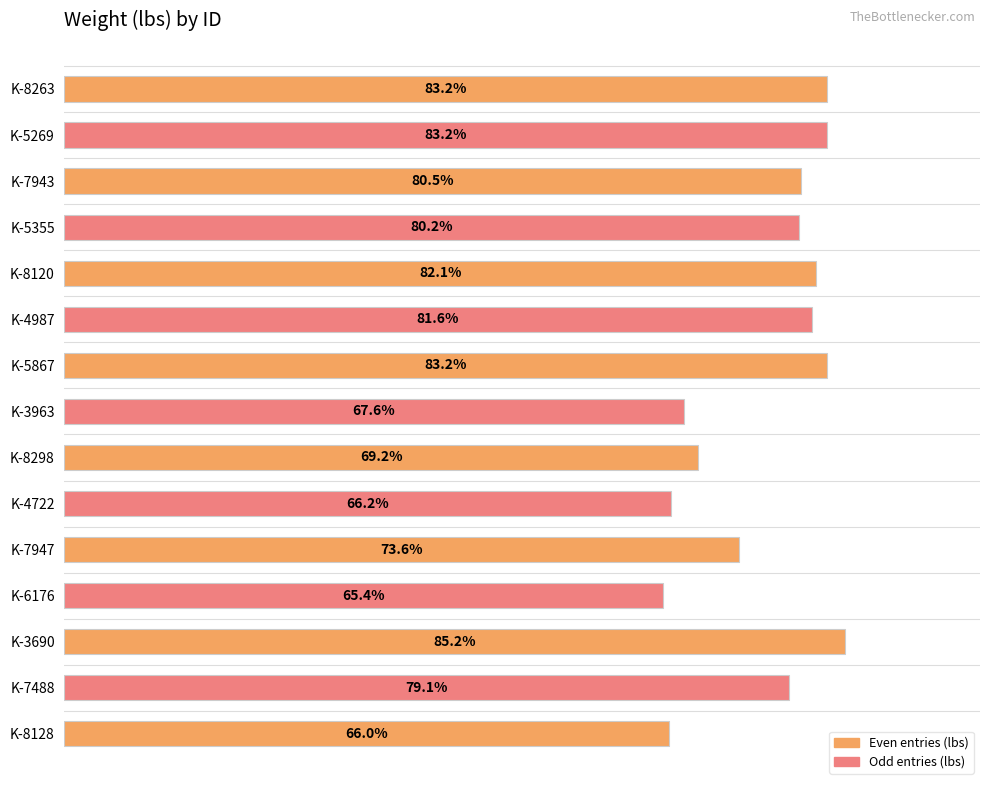

Rank the categories by value from highest to lowest.

K-3690, K-8263, K-5269, K-5867, K-8120, K-4987, K-7943, K-5355, K-7488, K-7947, K-8298, K-3963, K-4722, K-8128, K-6176